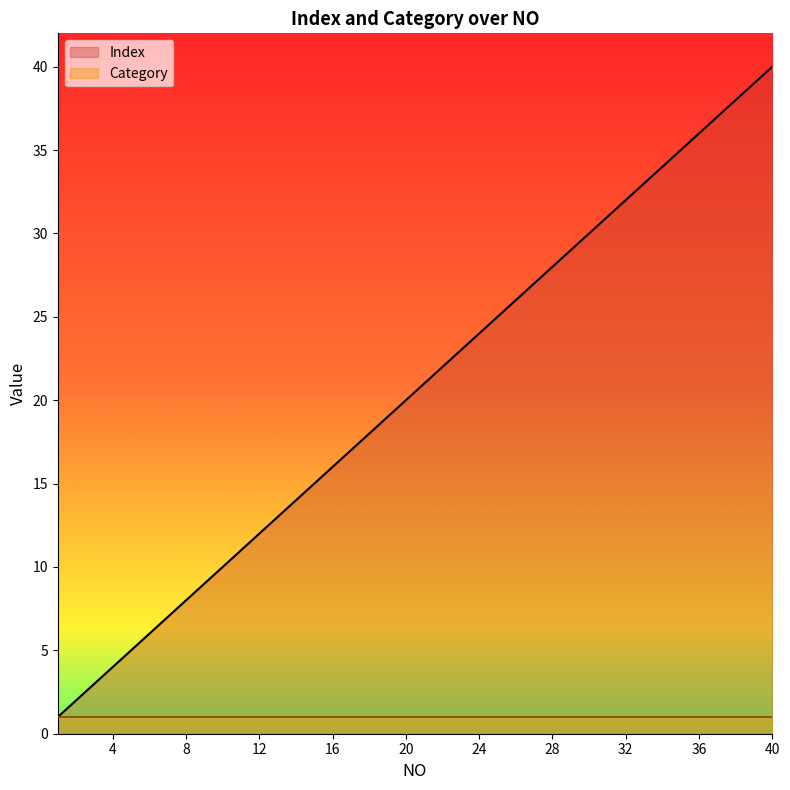

What is the total value across all series at 29?

30